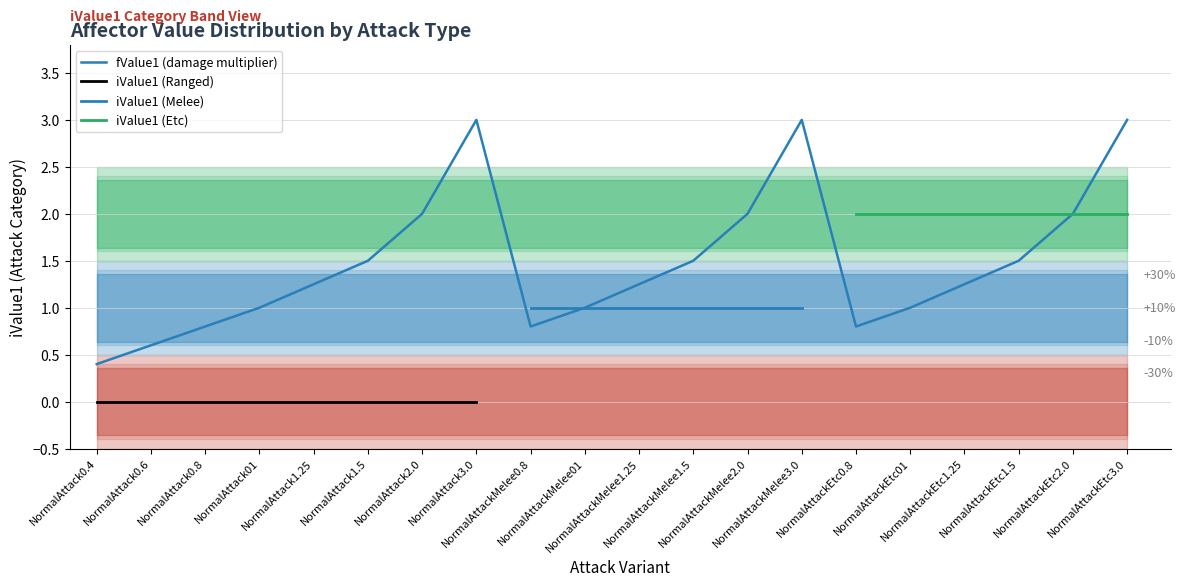

What is the ratio of the value at NormalAttackEtc2.0 to the value at NormalAttack1.25?

1.6